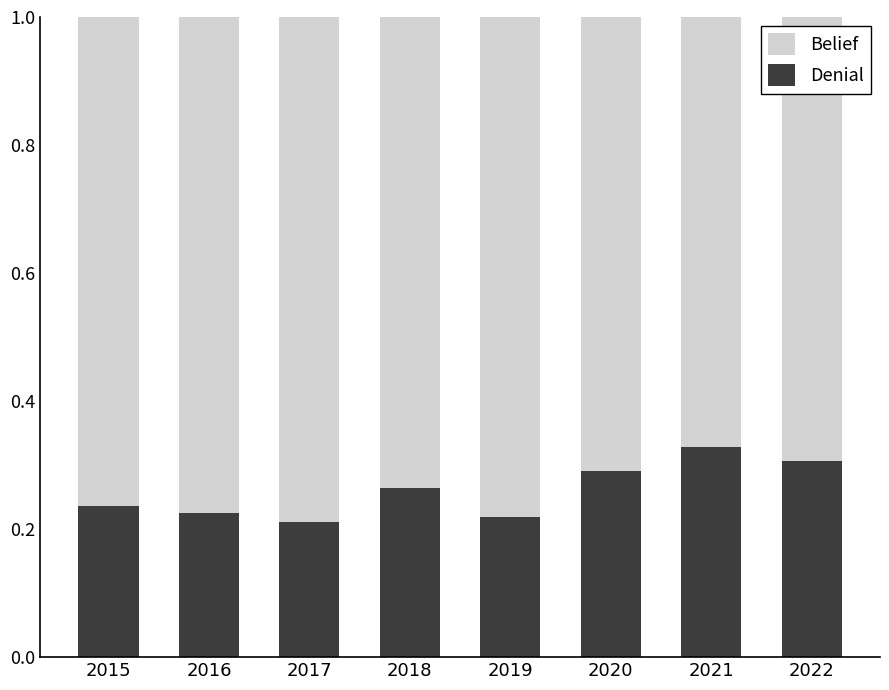

What is the sum of the Denial values at 2019 and 2021?

0.5